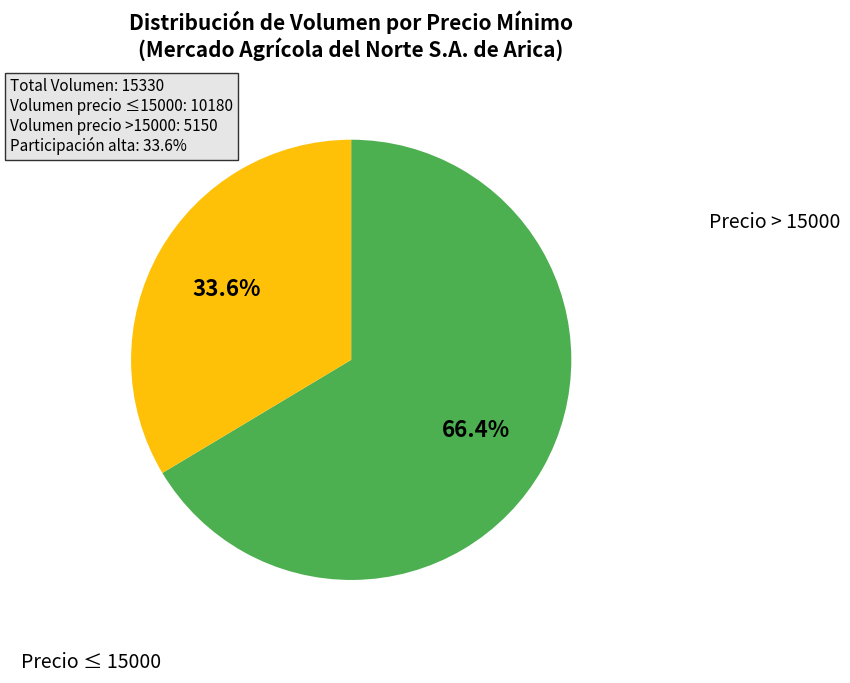

To the nearest percent, what is the average slice percentage?

50%